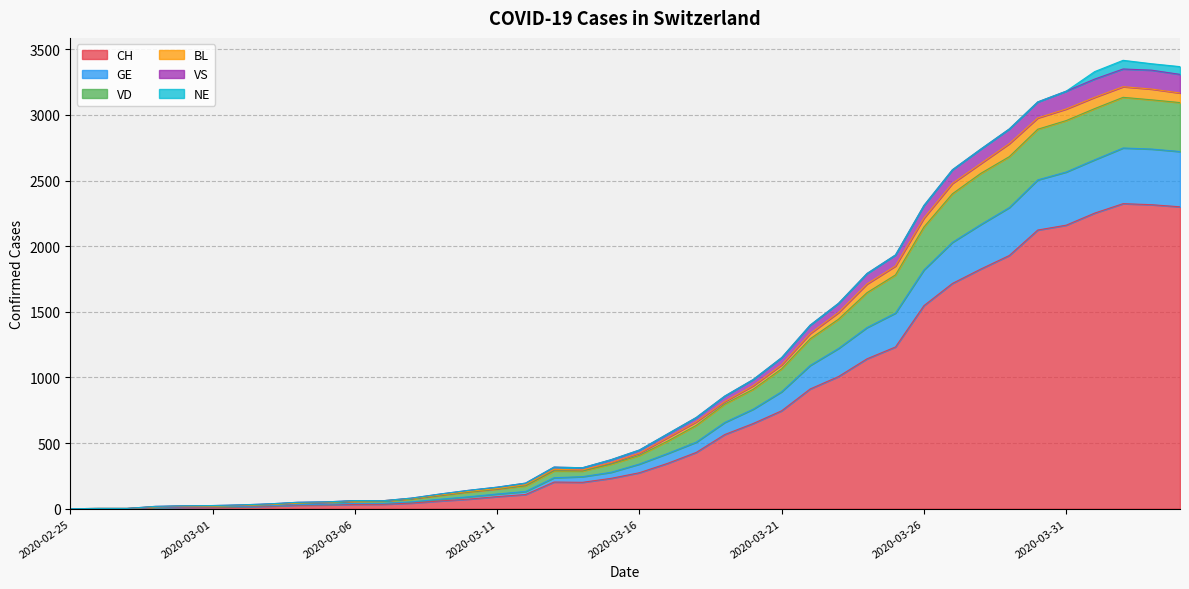

What are all the series names shown in the legend?

CH, GE, VD, BL, VS, NE